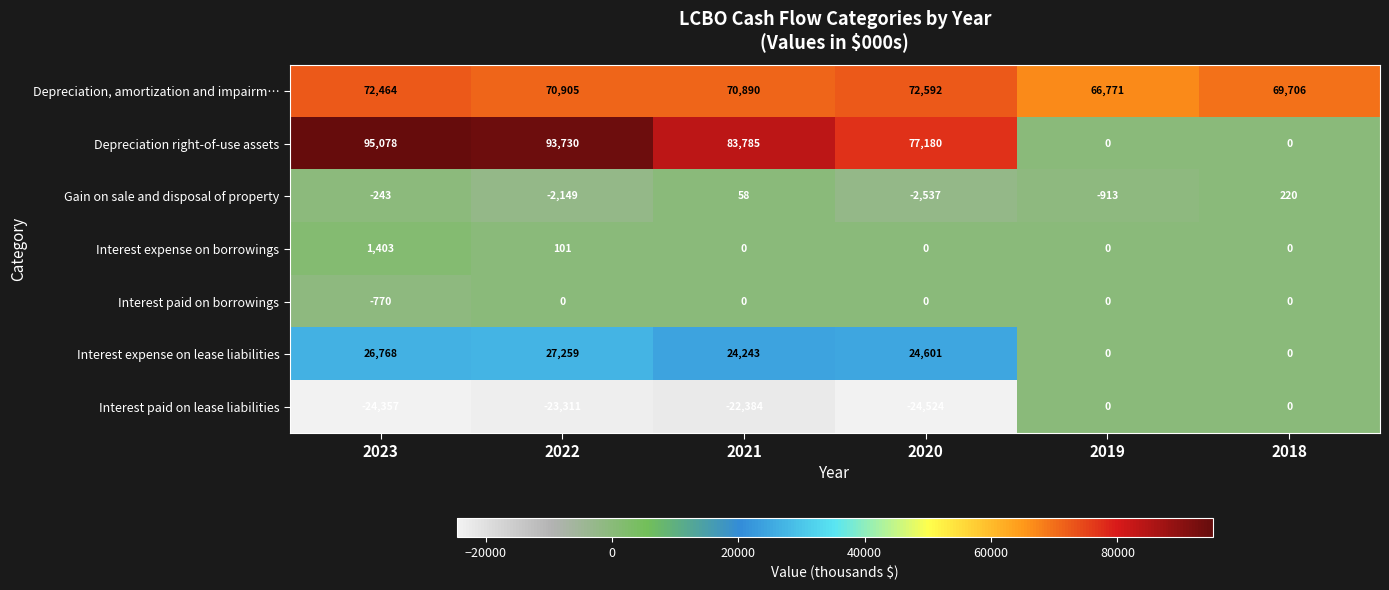

How many positive values does the Interest expense on lease liabilities series have?

4